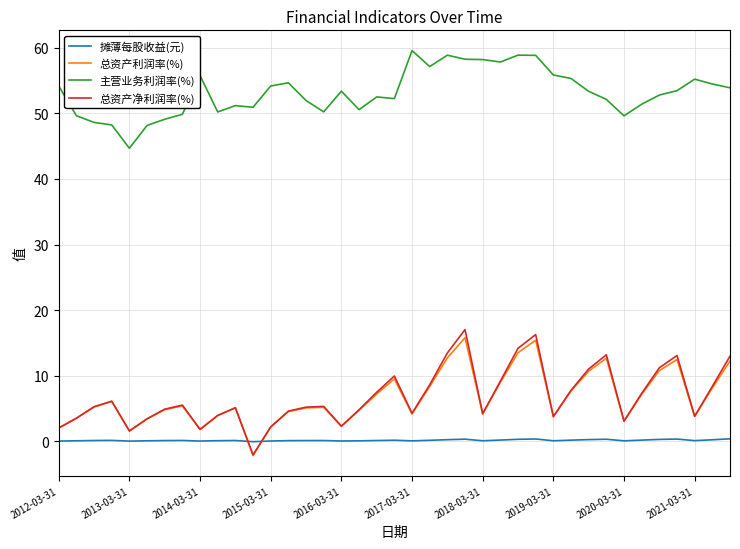

Which series has the largest total across all categories?

主营业务利润率(%)